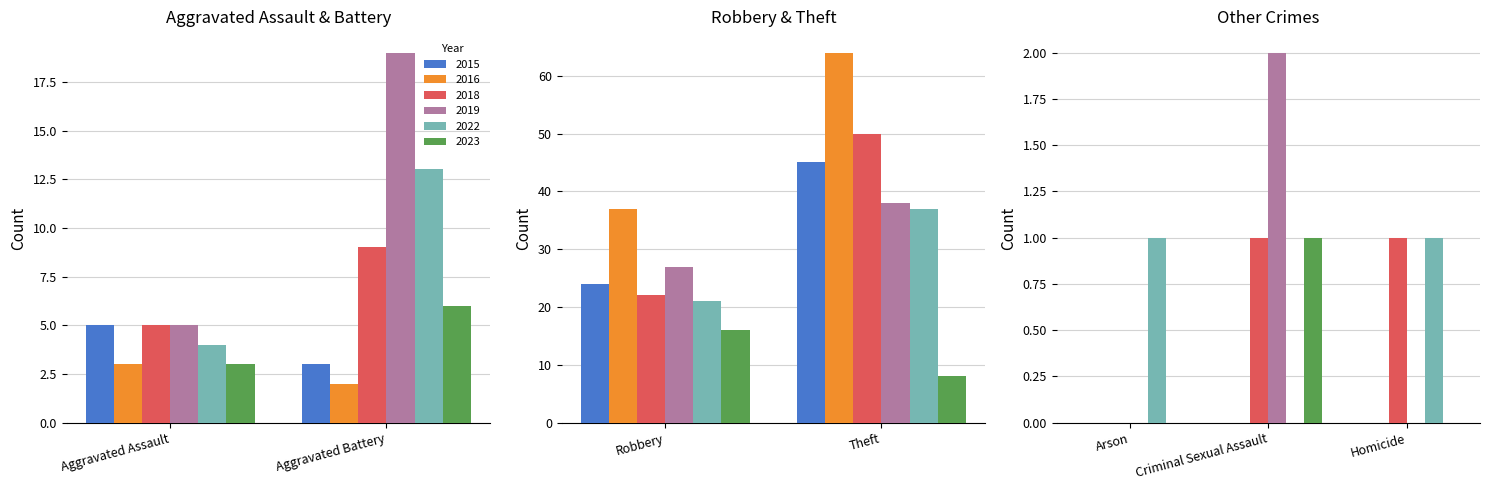

What are all the series names shown in the legend?

2018, 2022, 2019, 2023, 2015, 2016